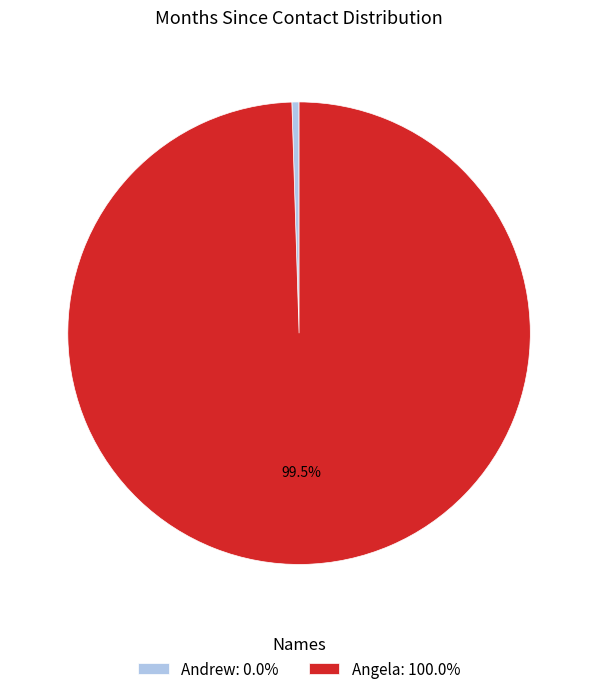

Which slice is the largest?

Angela